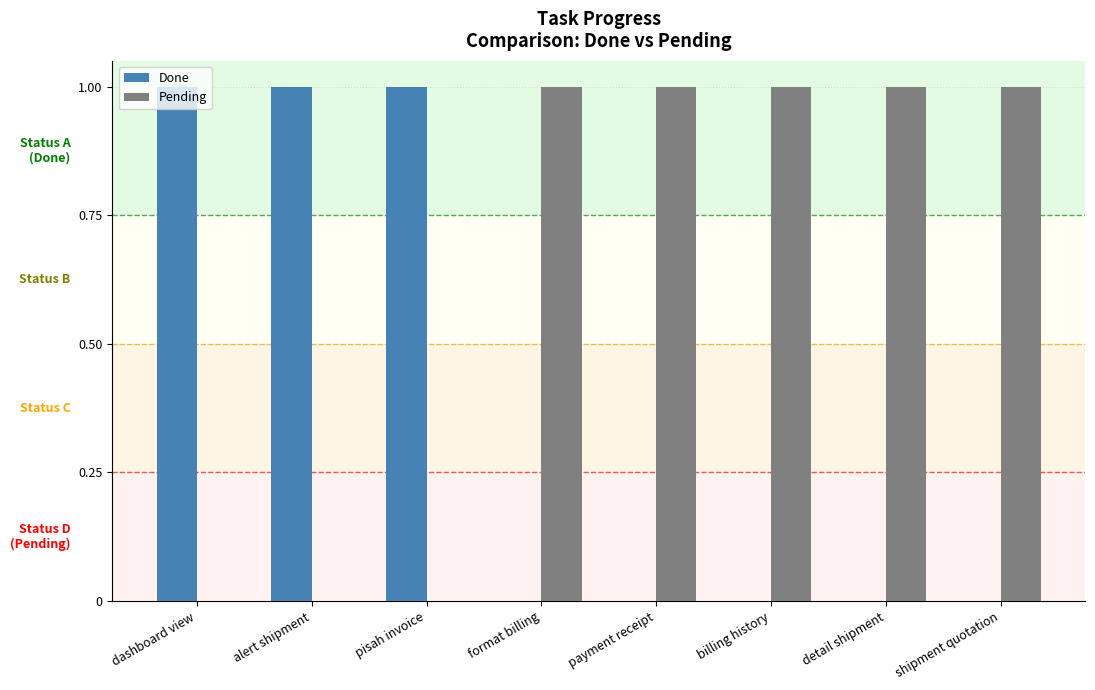

Reading left to right, list all the values displayed in this chart.

Done: dashboard view=1	alert shipment=1	pisah invoice=1	format billing=0	payment receipt=0	billing history=0	detail shipment=0	shipment quotation=0
Pending: dashboard view=0	alert shipment=0	pisah invoice=0	format billing=1	payment receipt=1	billing history=1	detail shipment=1	shipment quotation=1